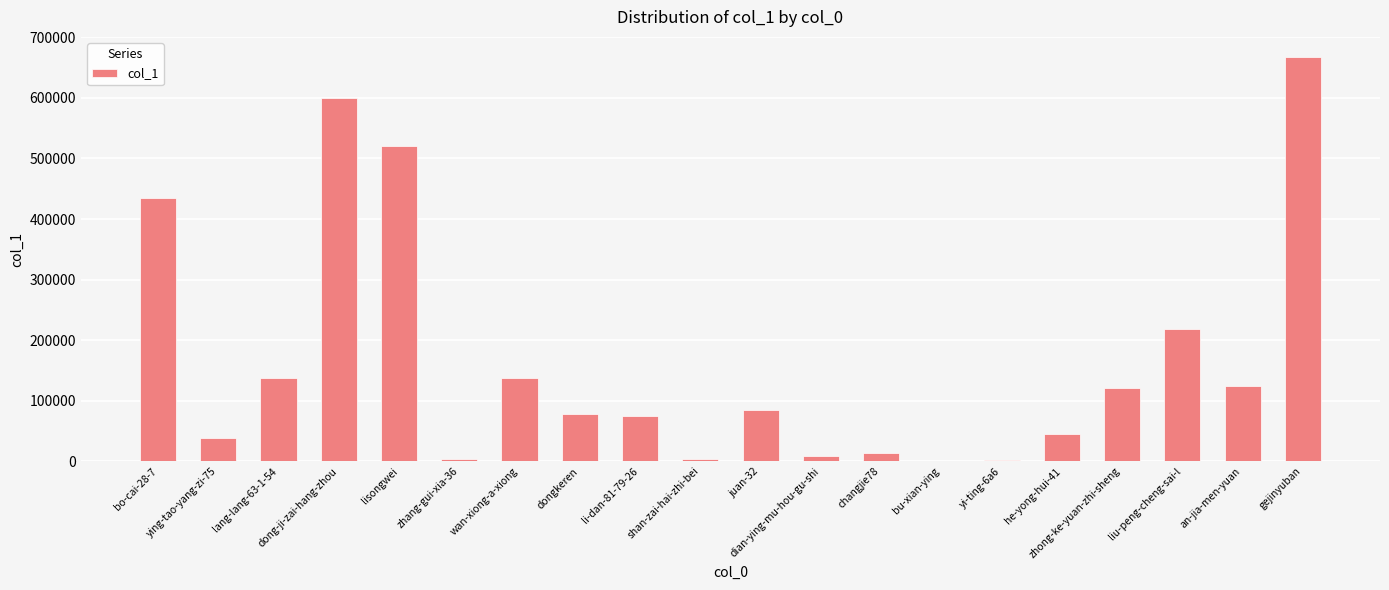

What is the sum of the values at lisongwei and liu-peng-cheng-sai-l?

740108